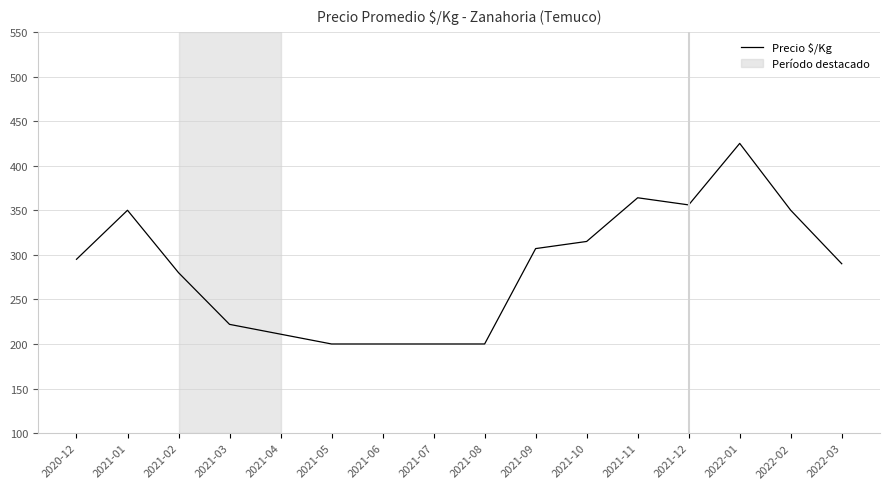

Reading left to right, transcribe all the data shown in this chart.

2020-12=295	2021-01=350	2021-02=280	2021-03=222	2021-04=211	2021-05=200	2021-06=200	2021-07=200	2021-08=200	2021-09=307	2021-10=315	2021-11=364	2021-12=356	2022-01=425	2022-02=350	2022-03=290